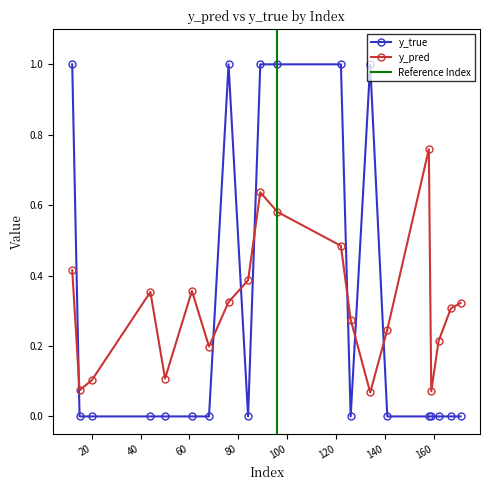

Reading left to right, transcribe all the data shown in this chart.

y_pred: 0.4	0.1	0.1	0.4	0.1	0.4	0.2	0.3	0.4	0.6	0.6	0.5	0.3	0.1	0.2	0.8	0.1	0.2	0.3	0.3
y_true: 1.0	0.0	0.0	0.0	0.0	0.0	0.0	1.0	0.0	1.0	1.0	1.0	0.0	1.0	0.0	0.0	0.0	0.0	0.0	0.0